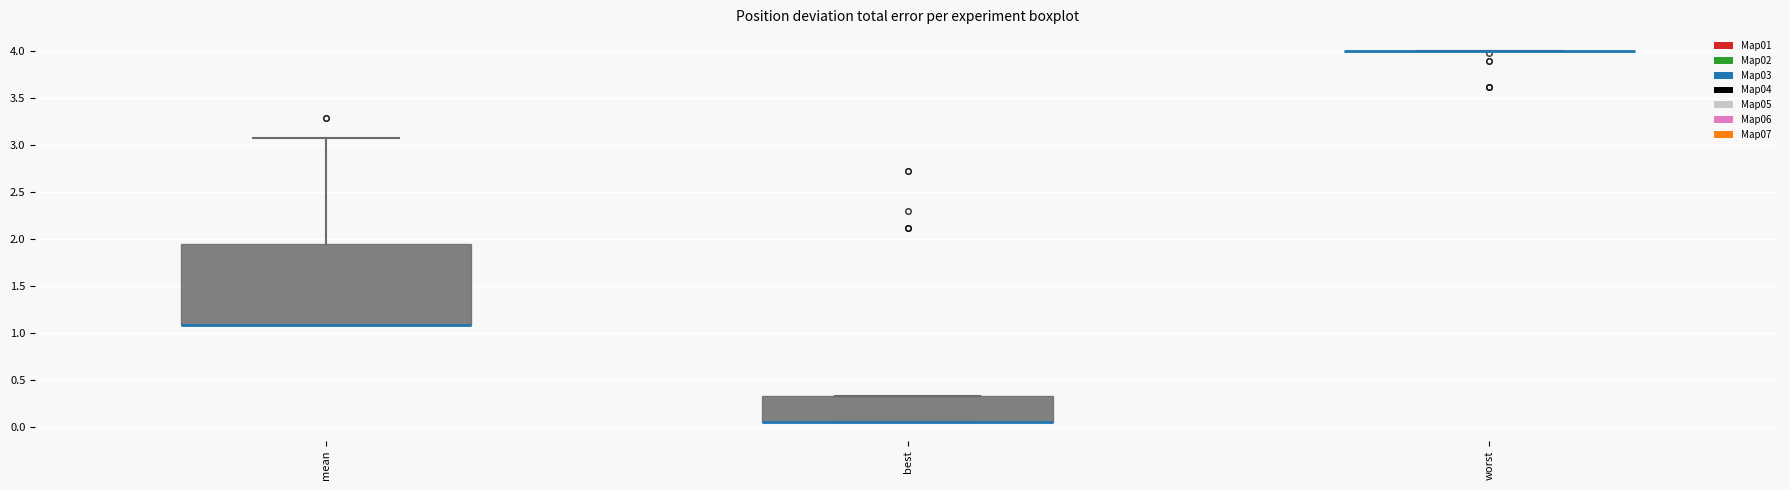

Which box is the tallest, from its lower edge to its upper edge?

mean